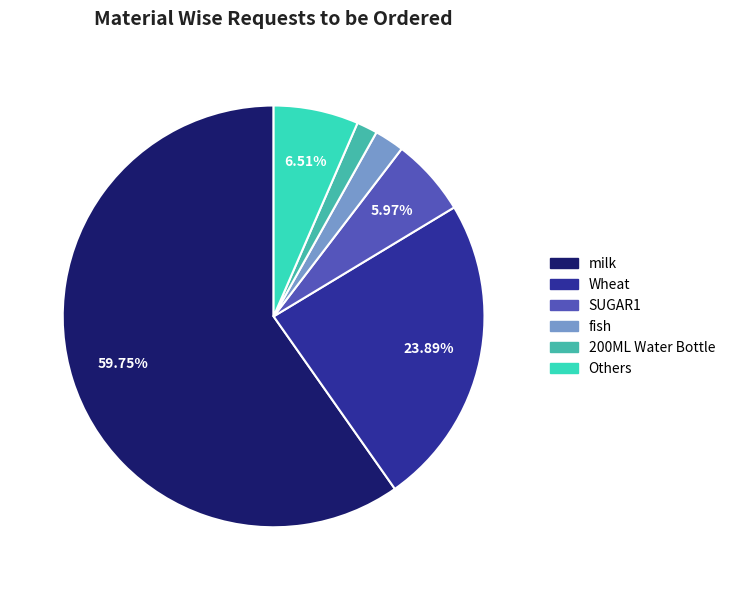

Does any single category account for the majority?

Yes